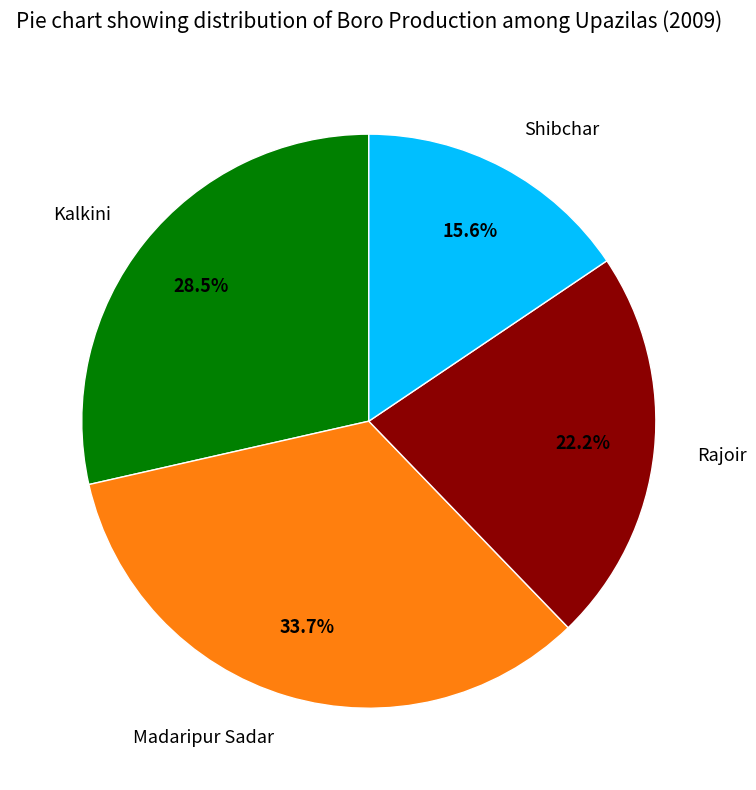

What percentage do Kalkini and Madaripur Sadar together represent?

62.2%